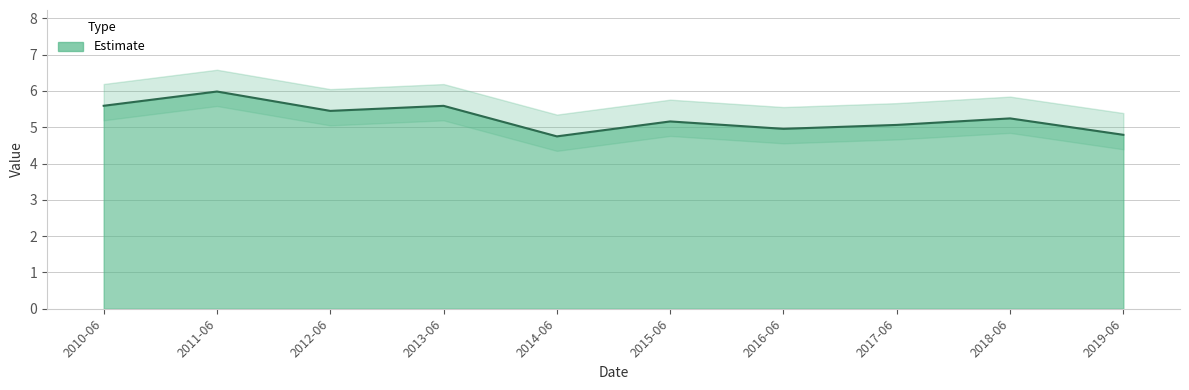

Read the value at 2012-06.

5.5